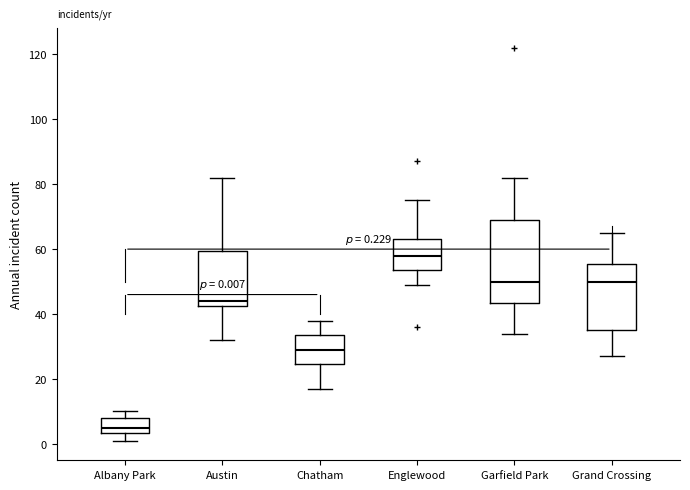

Which box's median line is the lowest?

Albany Park